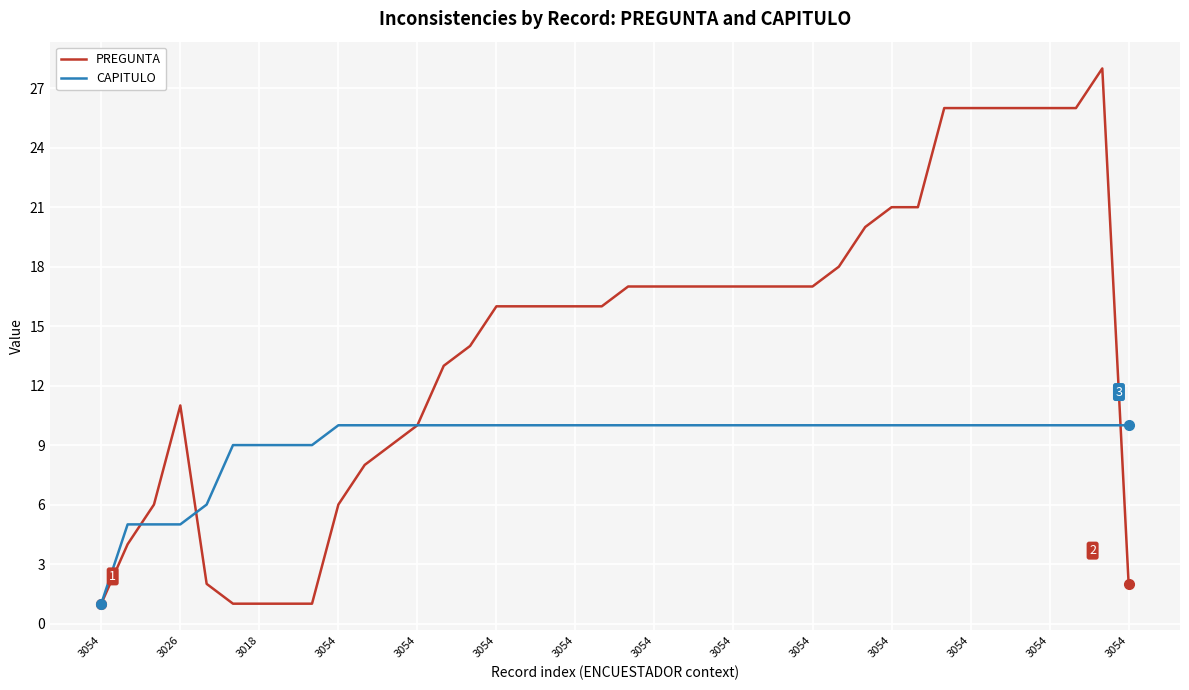

Which series has the widest spread of values?

PREGUNTA